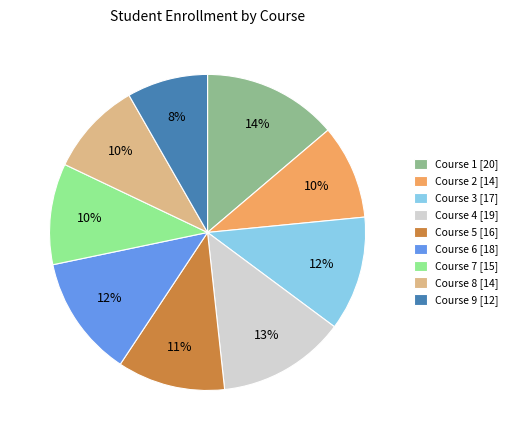

To the nearest percent, what is the average slice percentage?

11%